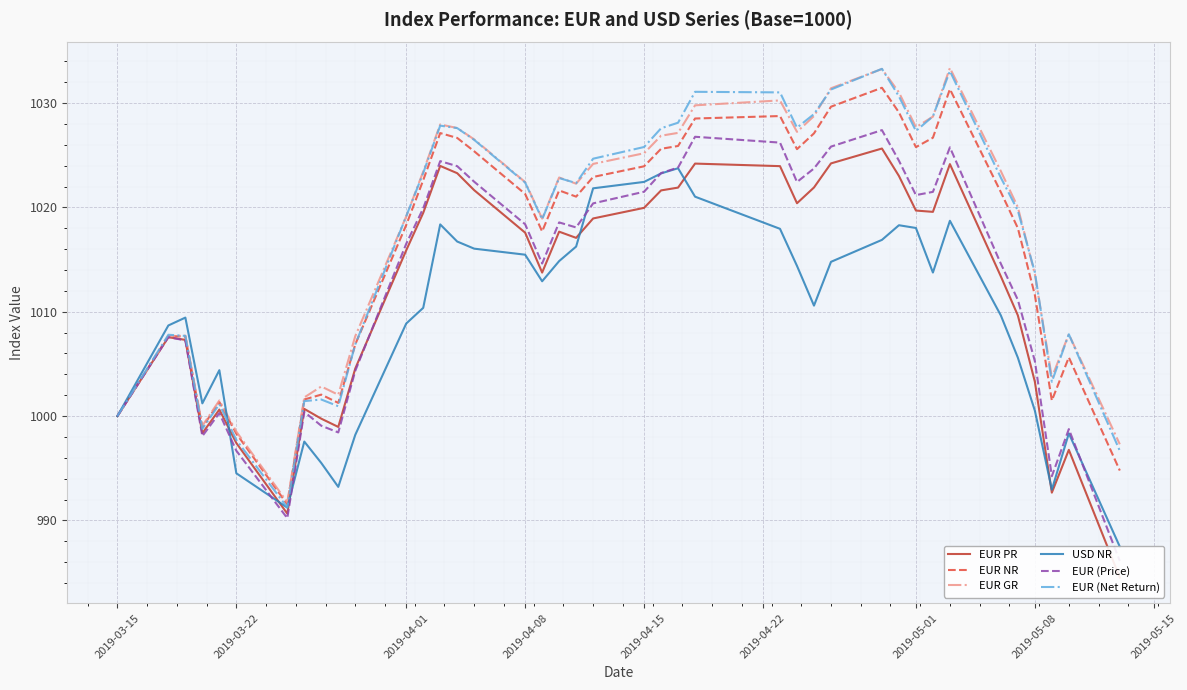

What is the sum of all EUR PR values?

40485.7